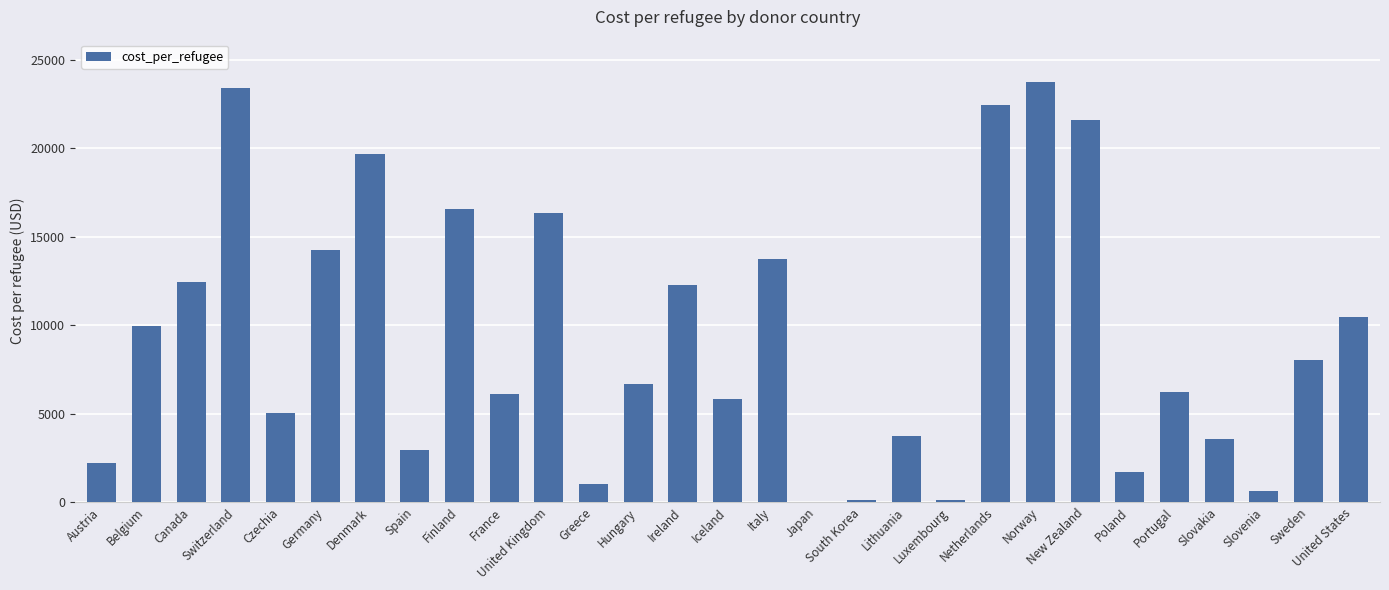

The chart shows a value of 580.5 at Poland. True or false?

False